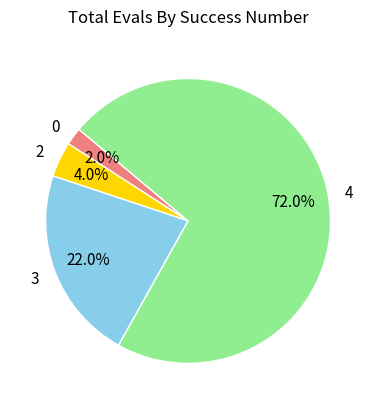

What is the ratio of the value at 3 to the value at 2?

5.5